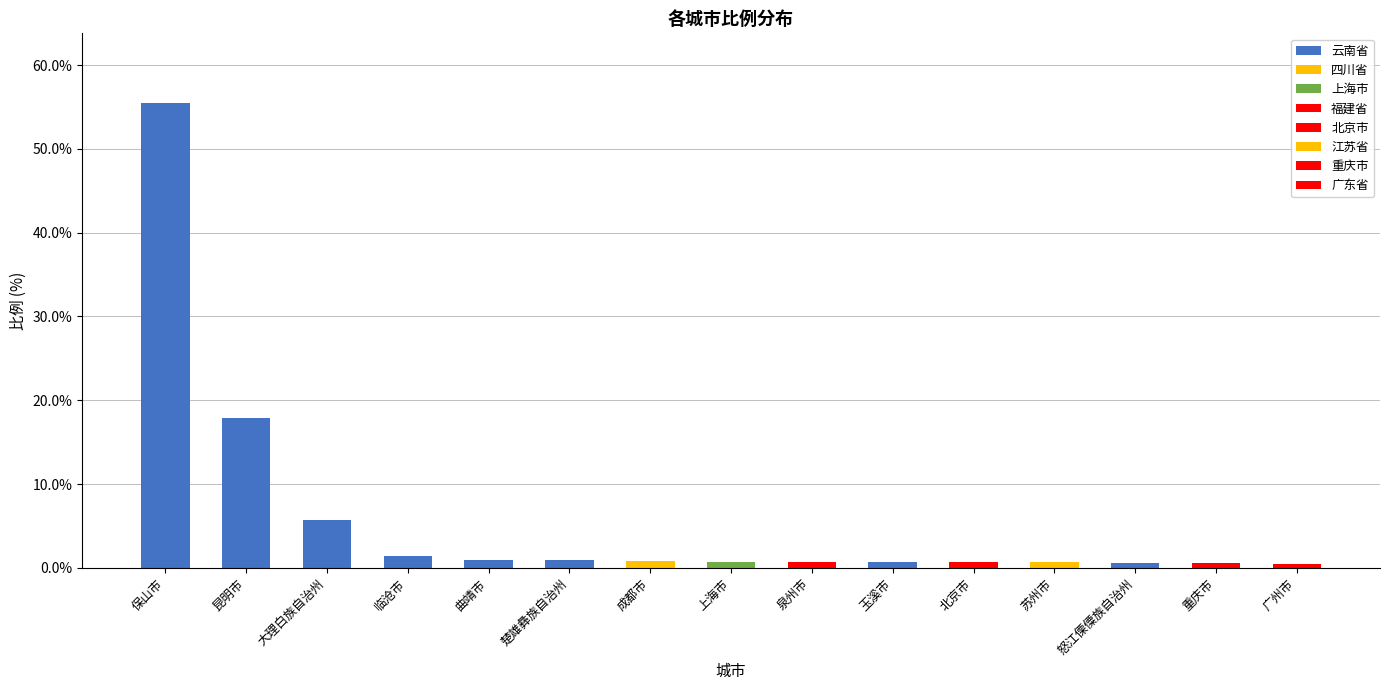

What is the value of the 8th bar from the left?

0.7